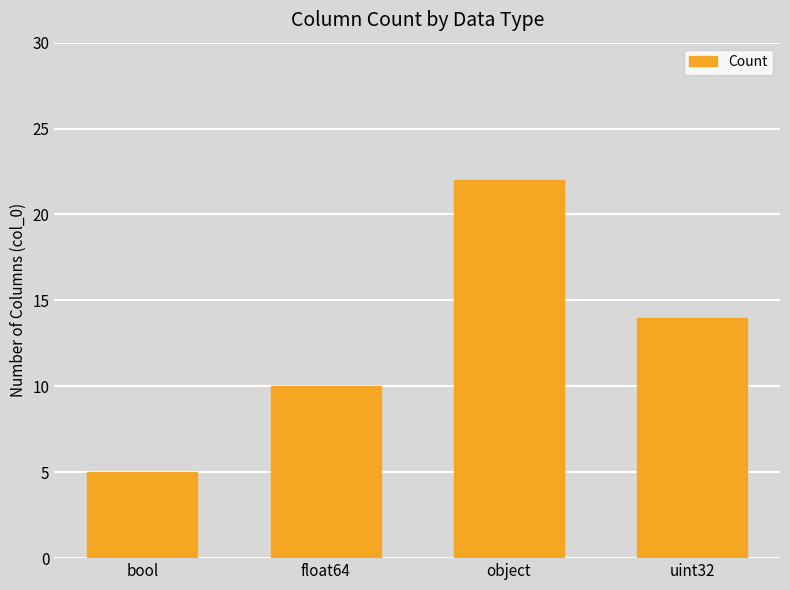

What is the value of the 2nd bar from the left?

10